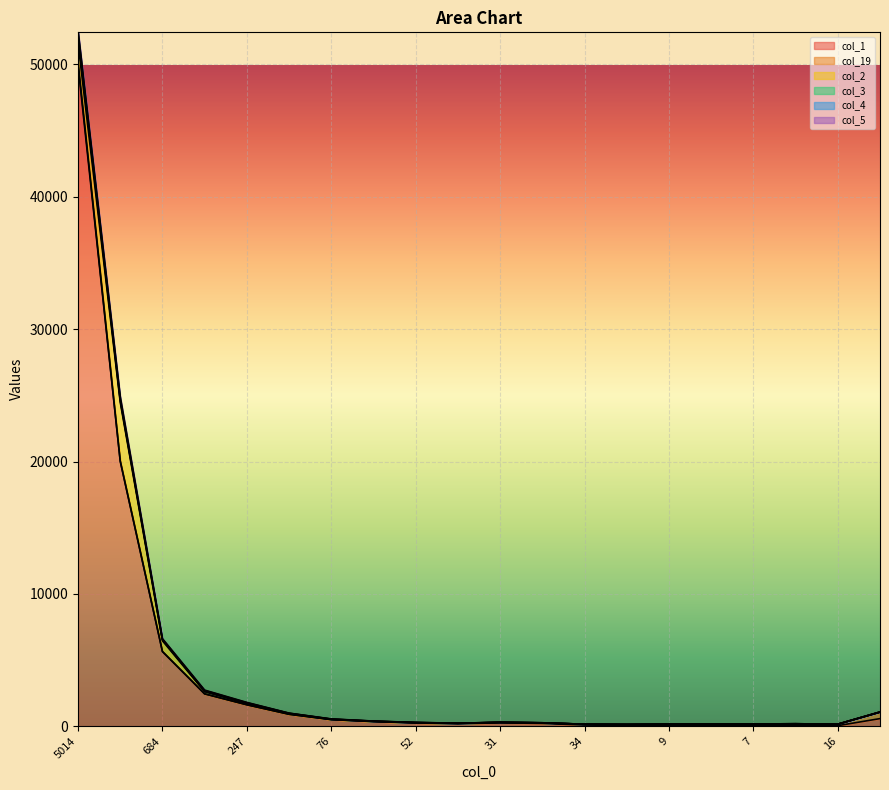

Between 330 and 31, which is larger?

330